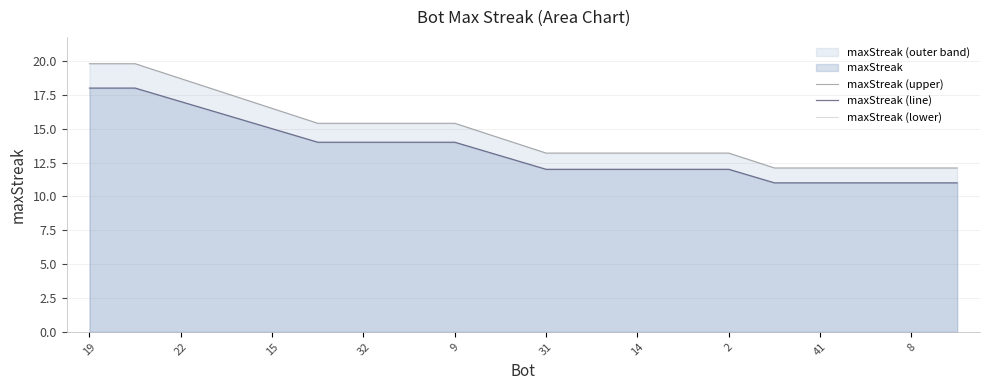

True or false: maxStreak (lower) has more than 1 points higher than both neighbors.

False